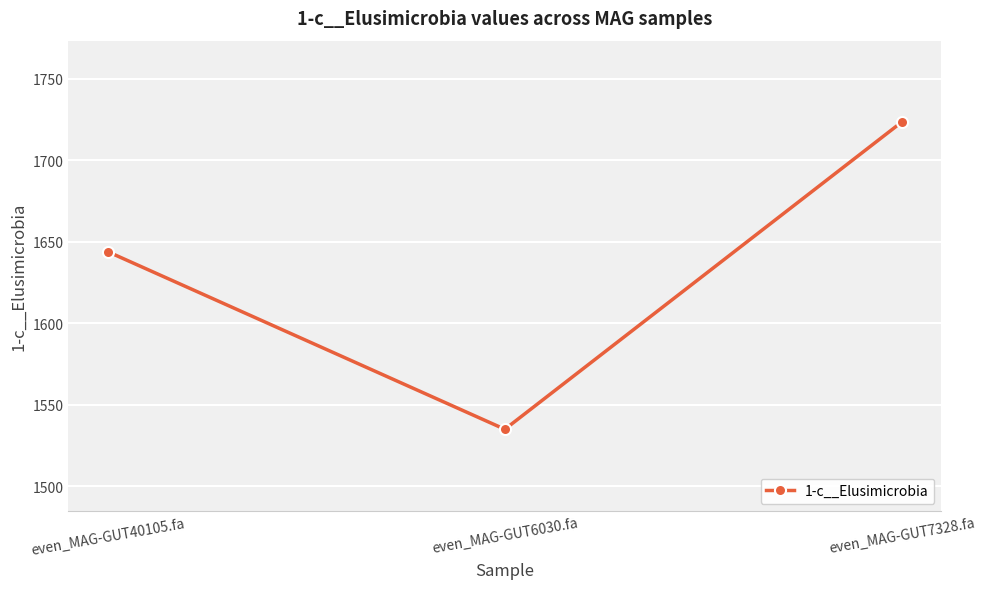

Reading left to right, what are all the values shown in this chart?

even_MAG-GUT40105.fa=1643.9	even_MAG-GUT6030.fa=1535.1	even_MAG-GUT7328.fa=1723.5